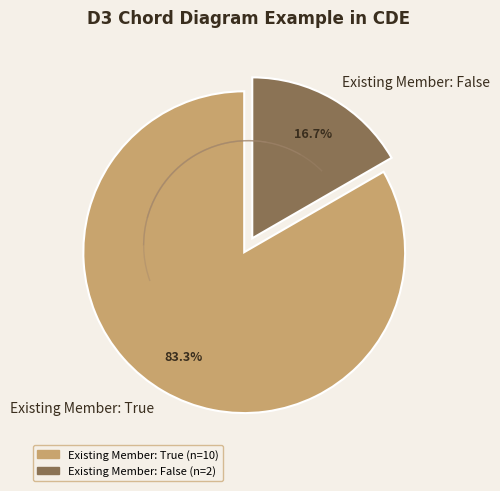

Is the sum of Existing Member: True and Existing Member: False greater than half?

Yes